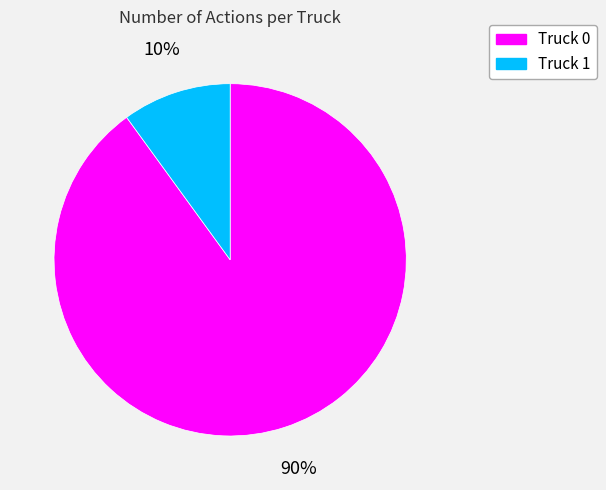

What is the smallest slice in the pie chart?

Truck 1